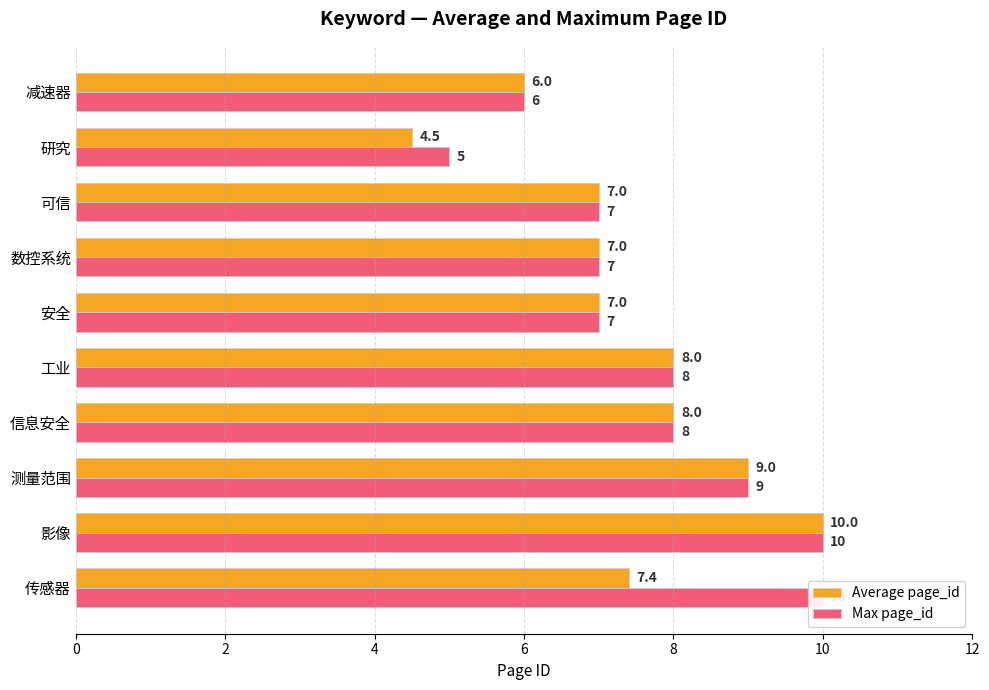

What are all the series names shown in the legend?

Average page_id, Max page_id